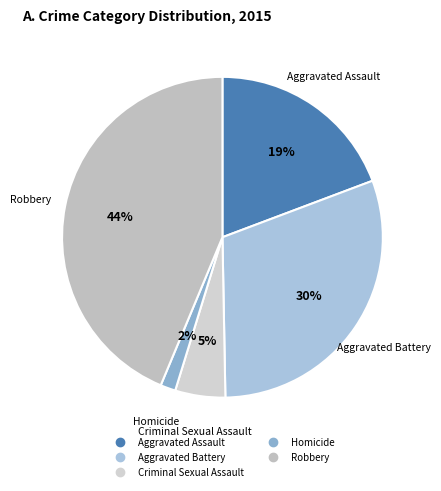

How many slices are in this pie chart?

5